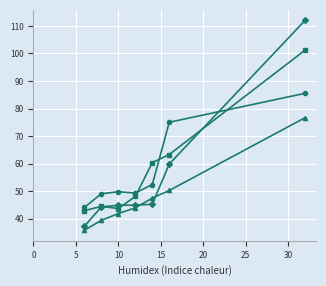

What is the greatest value displayed?

112.0